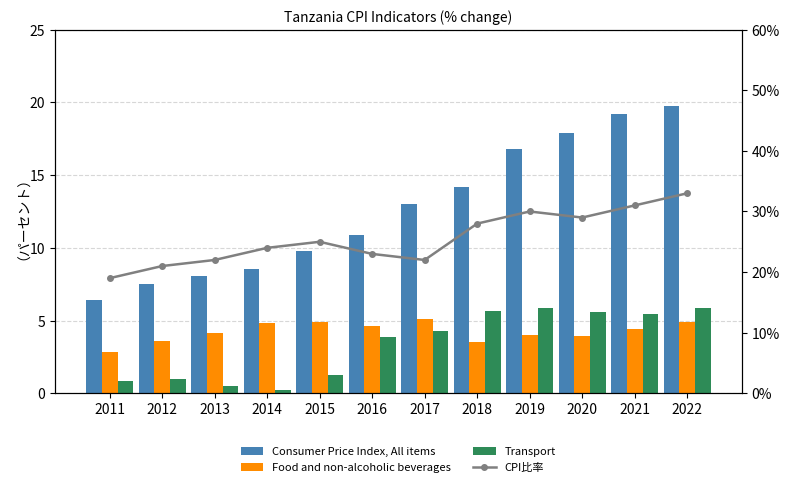

Which series has the largest total across all categories?

CPI比率